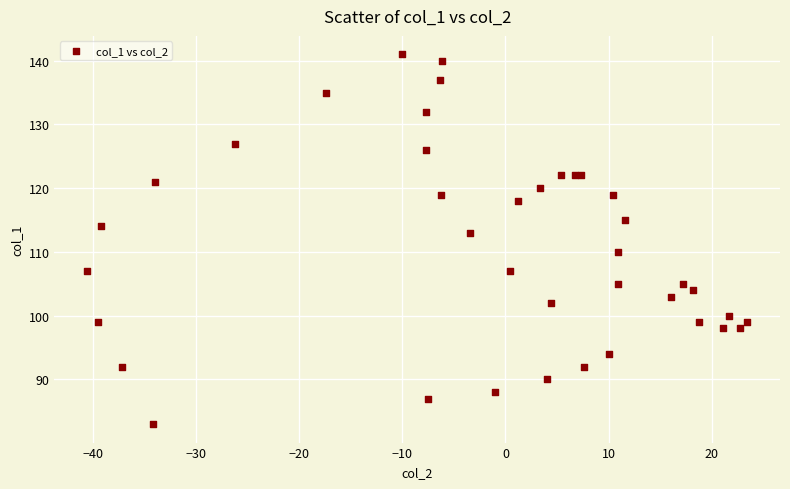

What Y value in the scatter plot is closest to 112?

113